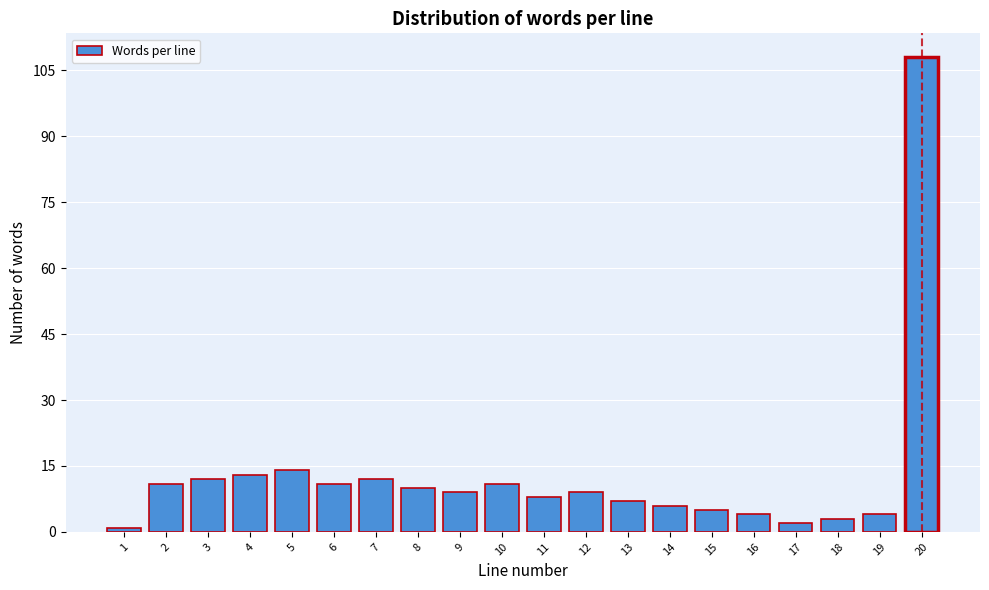

Reading right to left, list all the values displayed in this chart.

108	4	3	2	4	5	6	7	9	8	11	9	10	12	11	14	13	12	11	1